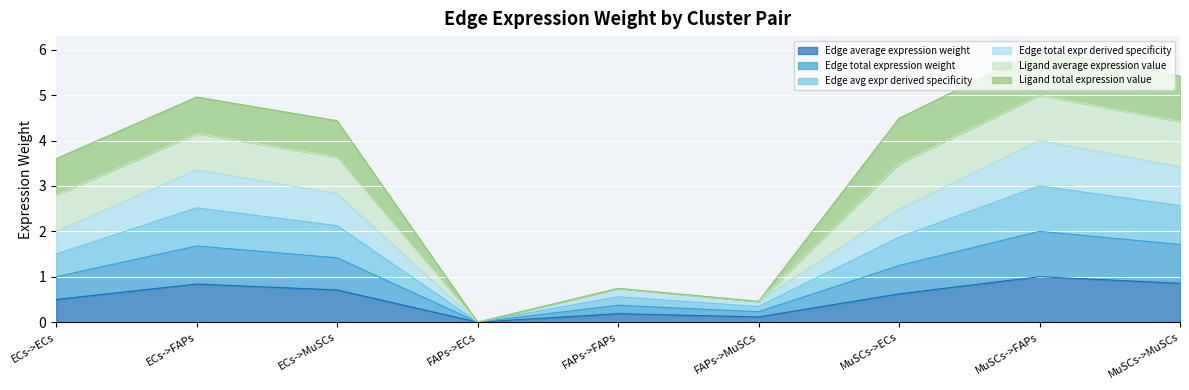

At which category is the sum across all series the highest?

MuSCs->FAPs